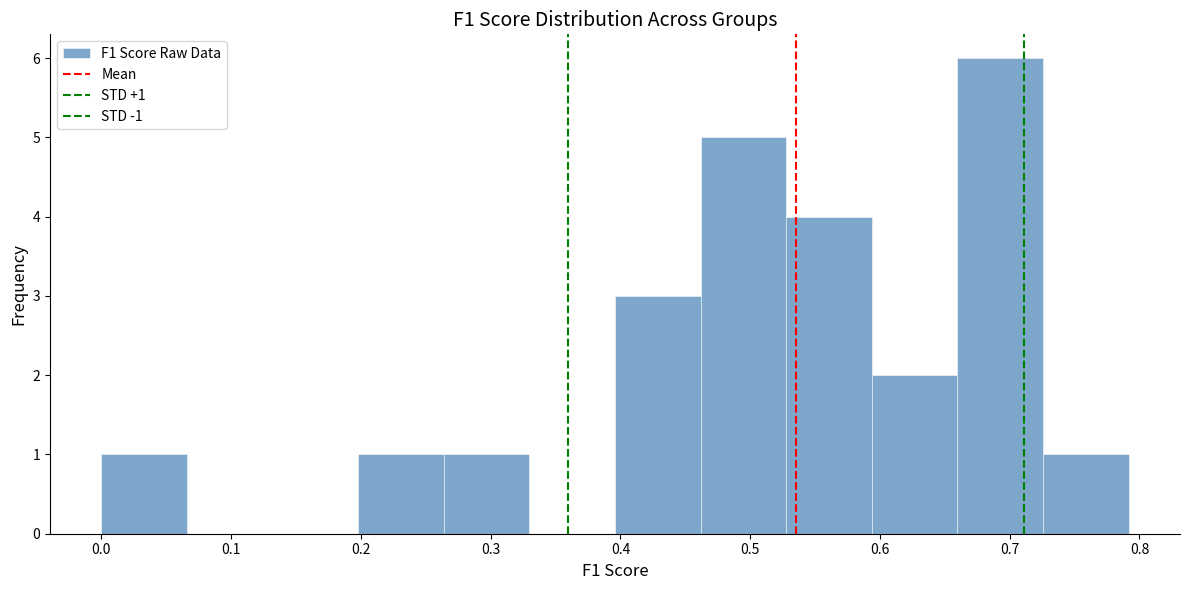

Over which range of the x-axis is the bar tallest?

0.66 to 0.73